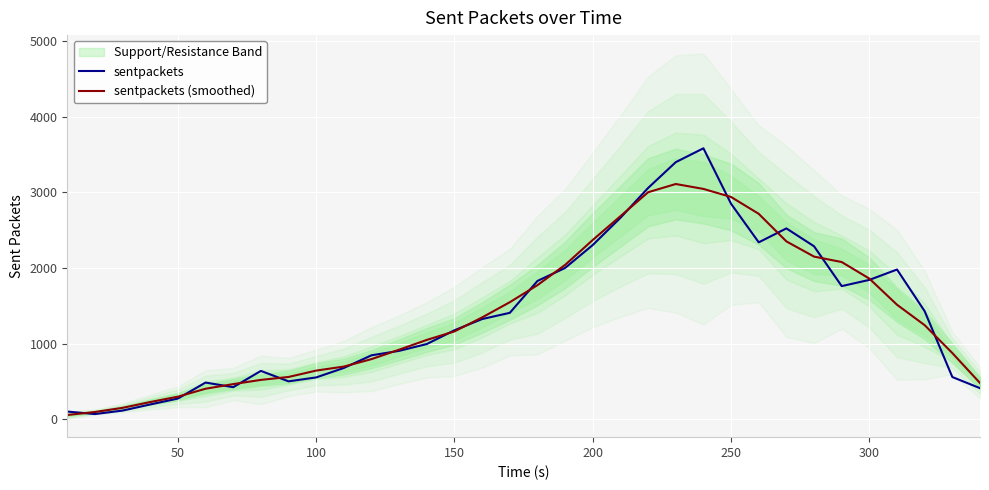

What is the difference between the maximum and second lowest values in the sentpackets (smoothed) series?

3011.2